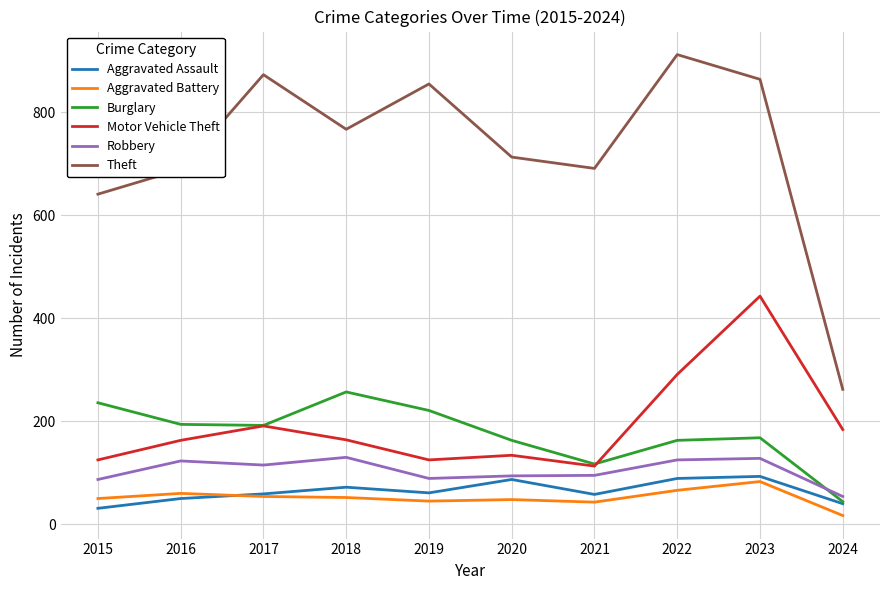

True or false: Theft and Motor Vehicle Theft cross at least once.

False